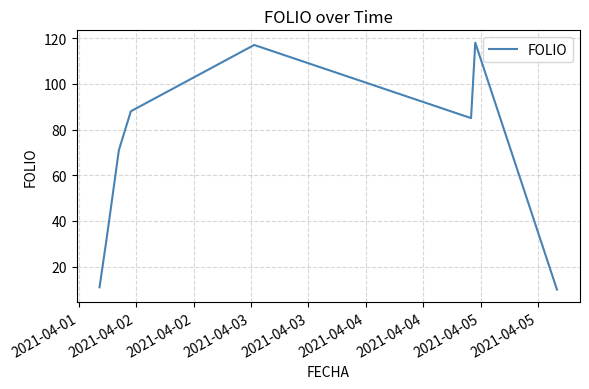

What is the difference between the maximum and minimum values?

108